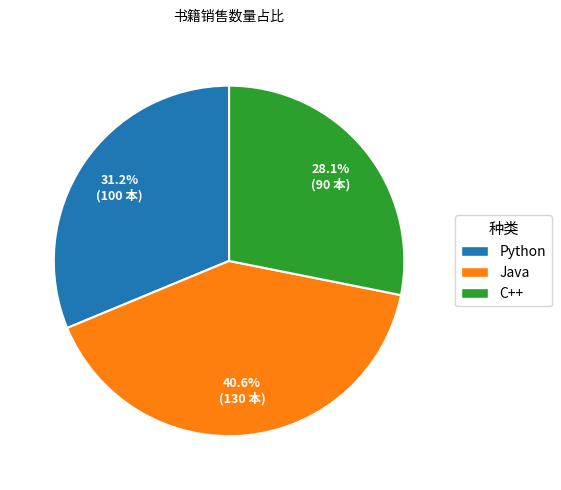

Approximately how many times larger is the value at C++ compared to Python?

0.9